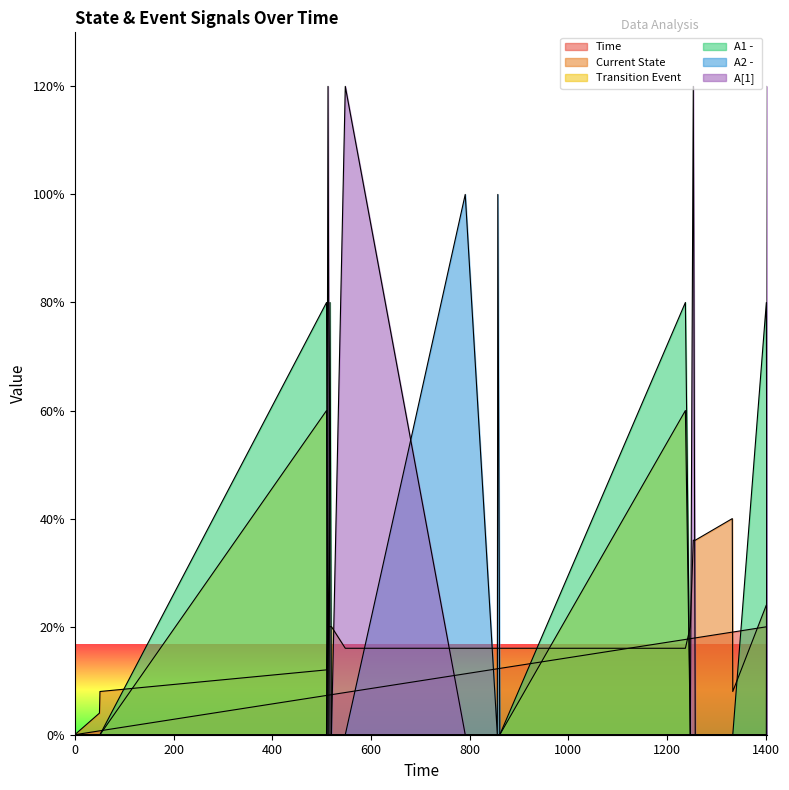

How many times do Current State and A[1]  cross each other?

7